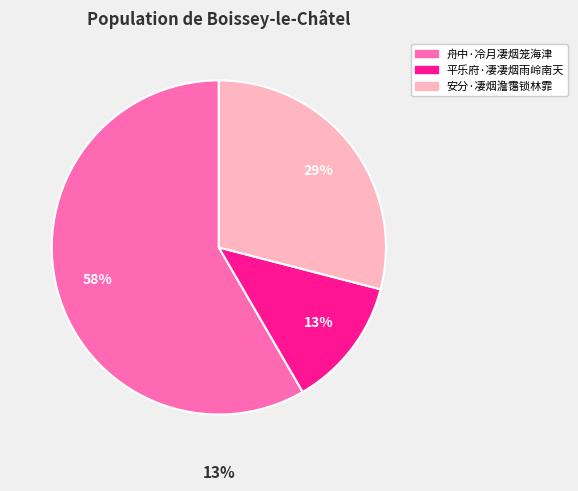

To the nearest percent, what percentage of the pie is 舟中·冷月凄烟笼海津?

58%